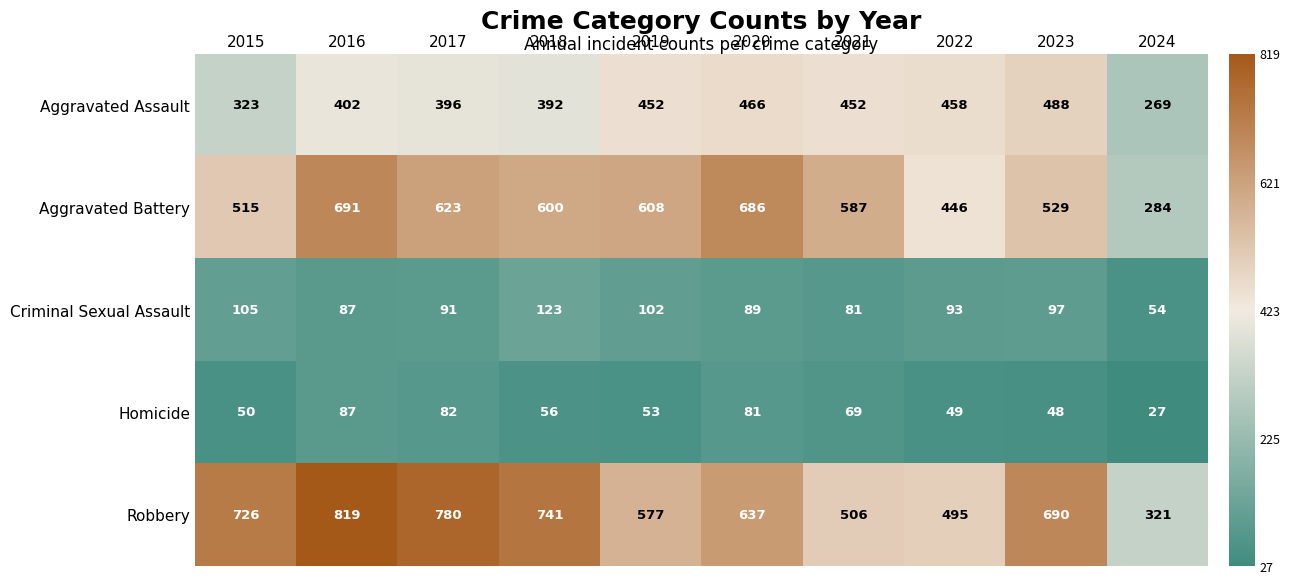

What is the difference between the highest and lowest values at 2018?

685